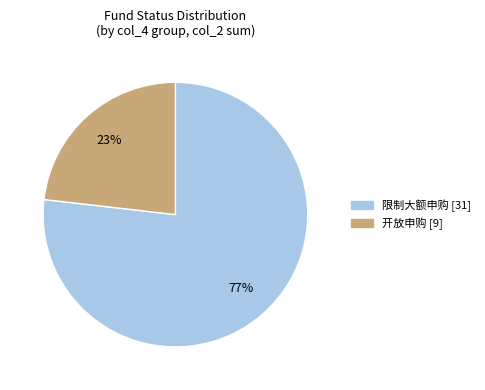

Is there a majority slice in this chart?

Yes